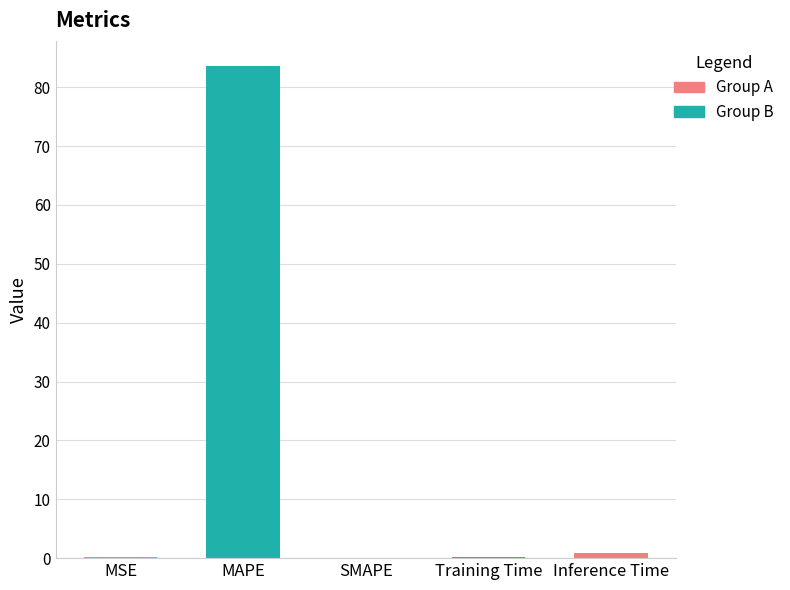

What is the approximate value at Inference Time?

0.9